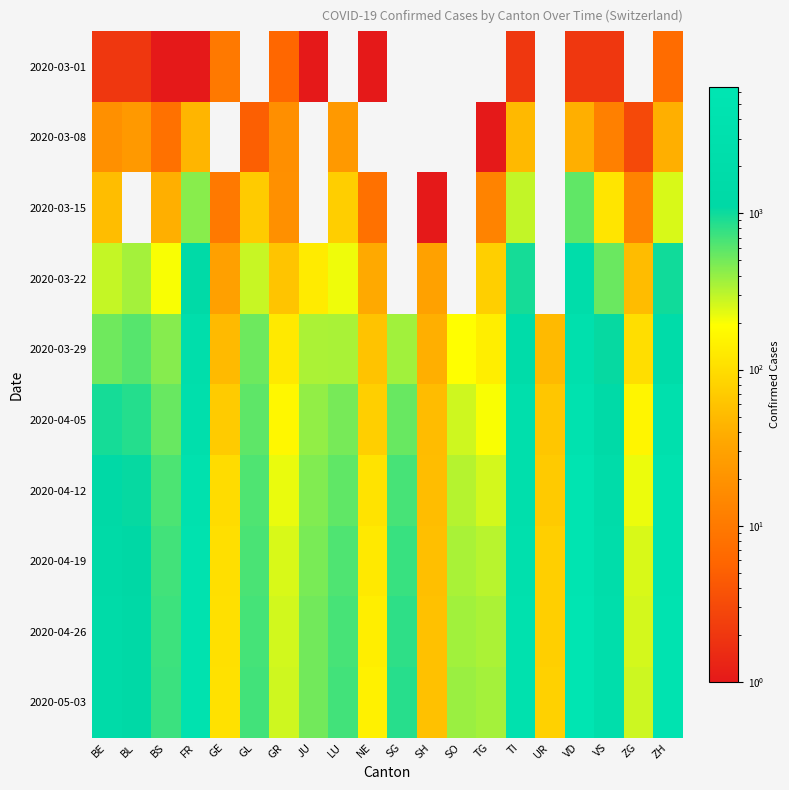

At how many categories does at least one series exceed 4526?

2